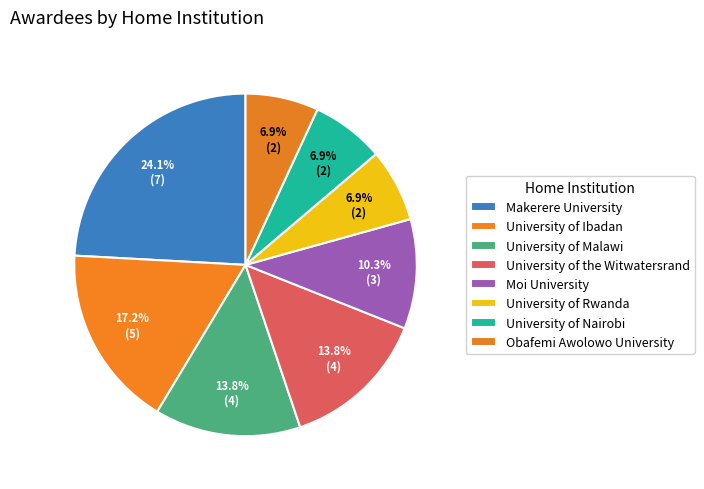

Count the number of slices in the pie.

8